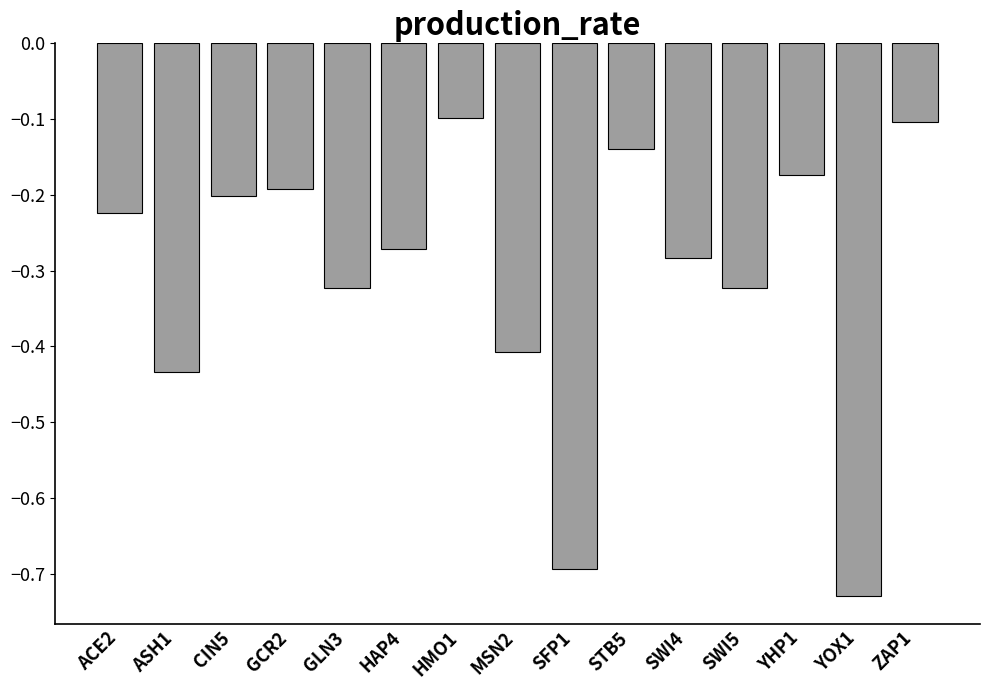

Which category has the lowest value across all series?

YOX1